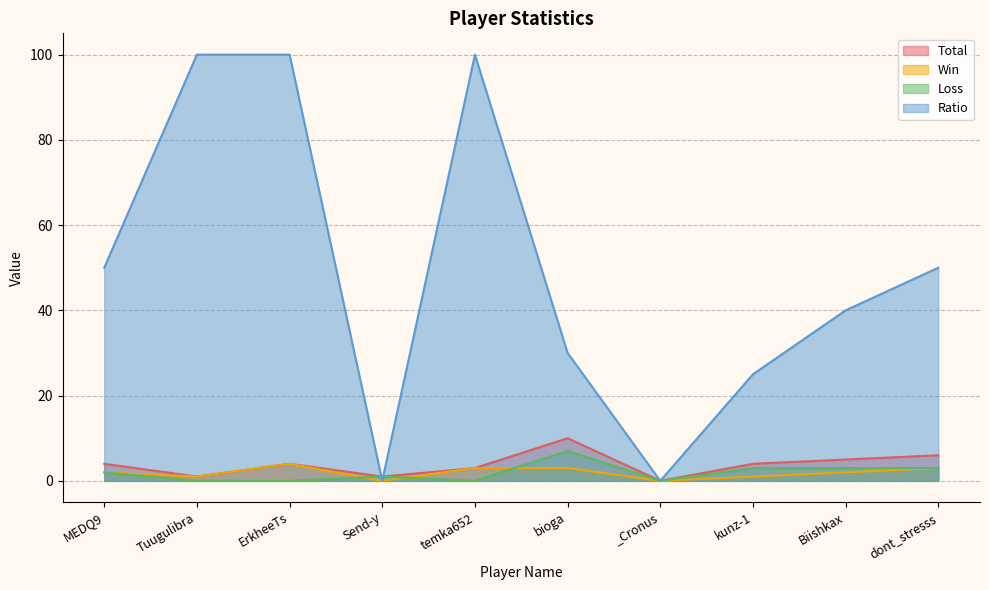

What is the difference between the maximum and minimum values in the Ratio series?

100